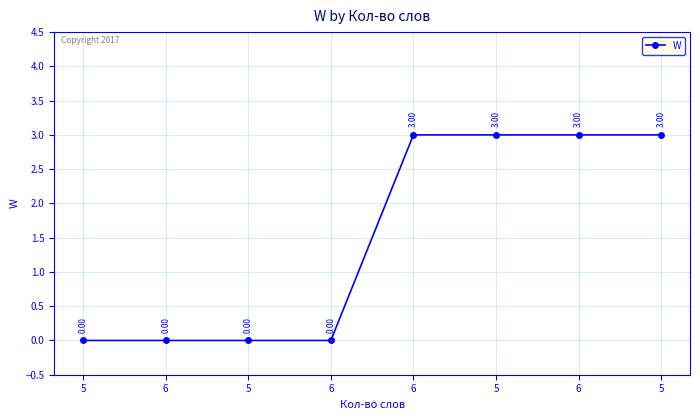

Reading left to right, what are all the values shown in this chart?

0	0	0	0	3	3	3	3